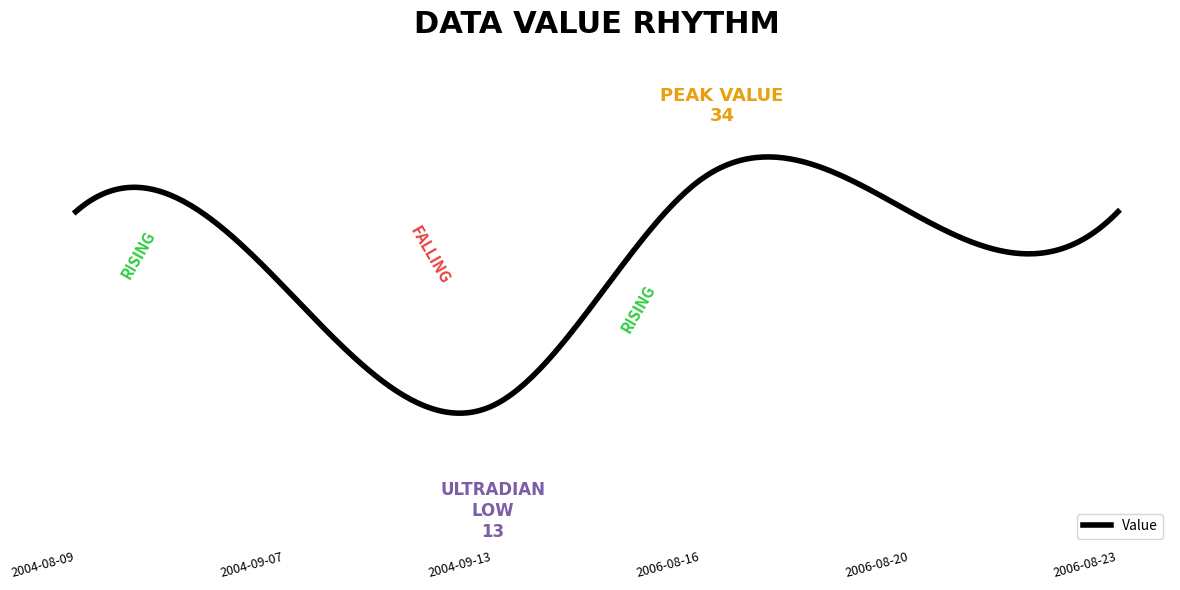

Is this an area chart (filled region under the line)?

No